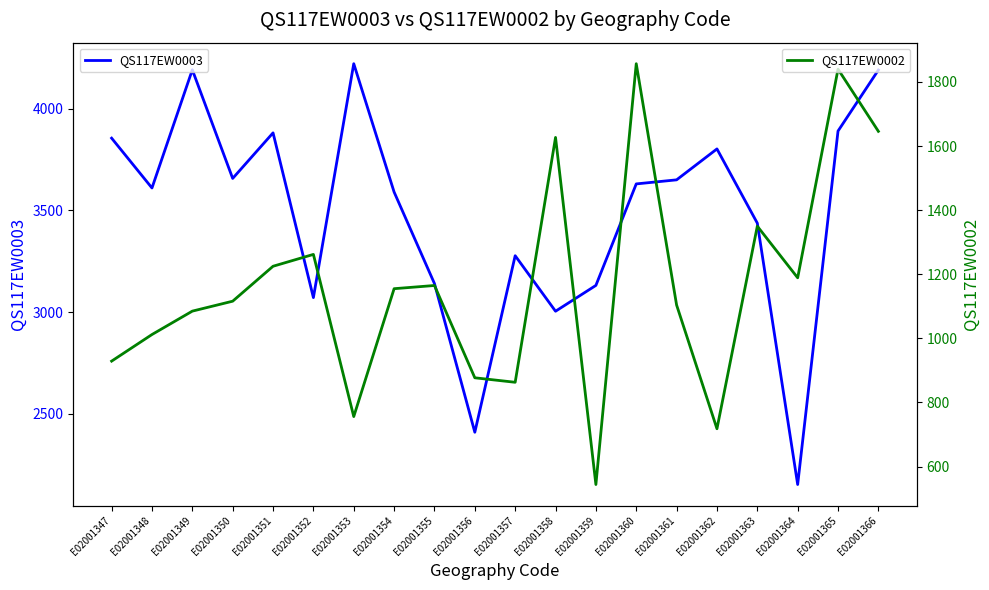

Reading left to right, list all the values displayed in this chart.

QS117EW0003: E02001347=3855	E02001348=3610	E02001349=4191	E02001350=3657	E02001351=3881	E02001352=3071	E02001353=4221	E02001354=3590	E02001355=3140	E02001356=2409	E02001357=3277	E02001358=3004	E02001359=3131	E02001360=3630	E02001361=3650	E02001362=3802	E02001363=3437	E02001364=2152	E02001365=3890	E02001366=4190
QS117EW0002: E02001347=929	E02001348=1012	E02001349=1085	E02001350=1116	E02001351=1225	E02001352=1262	E02001353=756	E02001354=1155	E02001355=1165	E02001356=877	E02001357=863	E02001358=1627	E02001359=544	E02001360=1857	E02001361=1104	E02001362=718	E02001363=1350	E02001364=1189	E02001365=1840	E02001366=1646